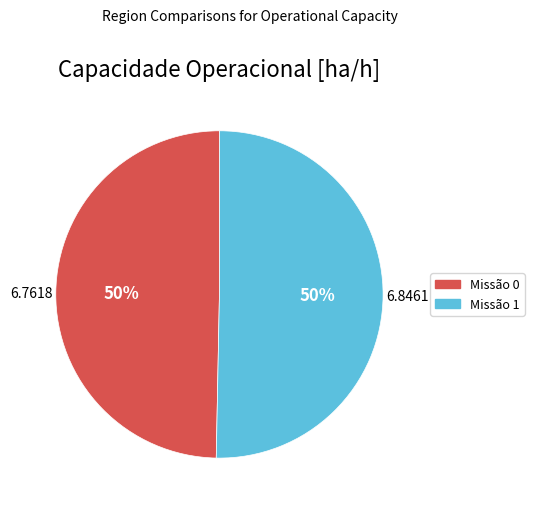

Do Missão 1 and Missão 0 together represent more than half of the pie?

Yes